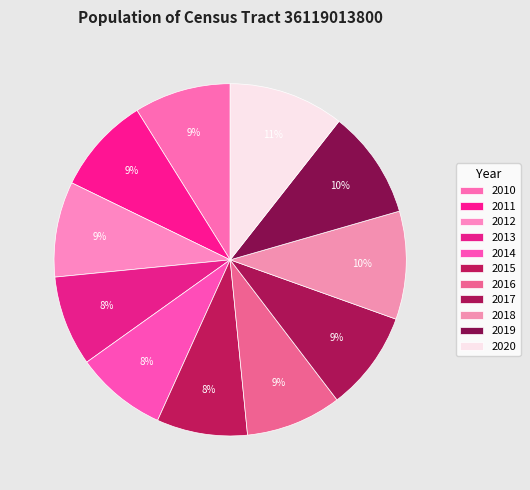

To the nearest percent, what portion does 2018 represent?

10%